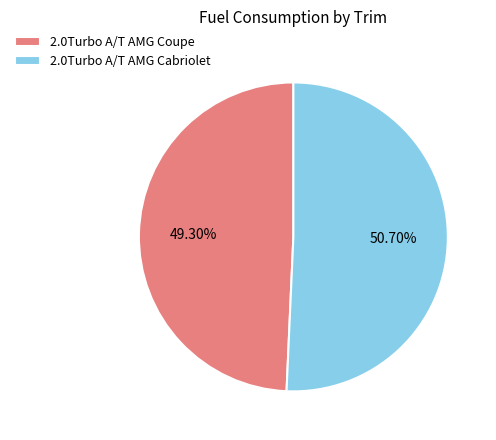

Does 2.0Turbo A/T AMG Coupe account for over 50% of the chart?

No